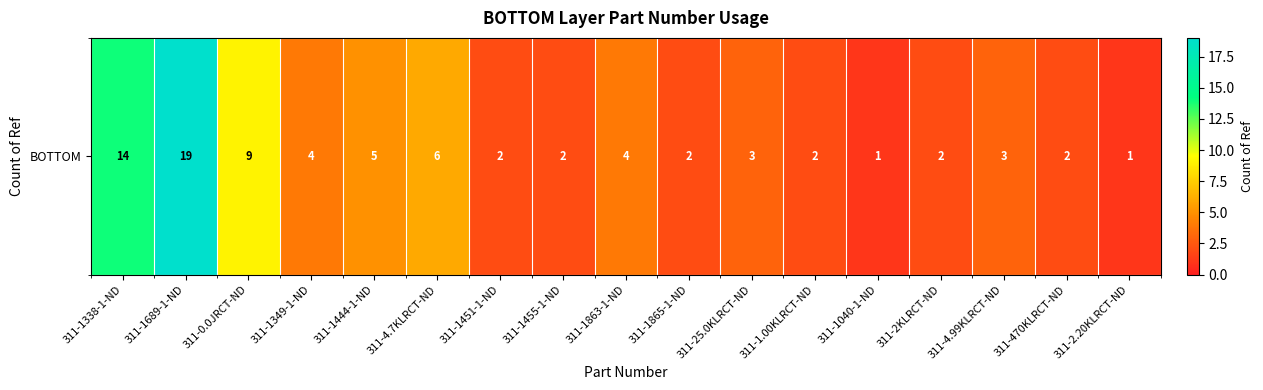

Reading left to right, transcribe all the data shown in this chart.

14	19	9	4	5	6	2	2	4	2	3	2	1	2	3	2	1